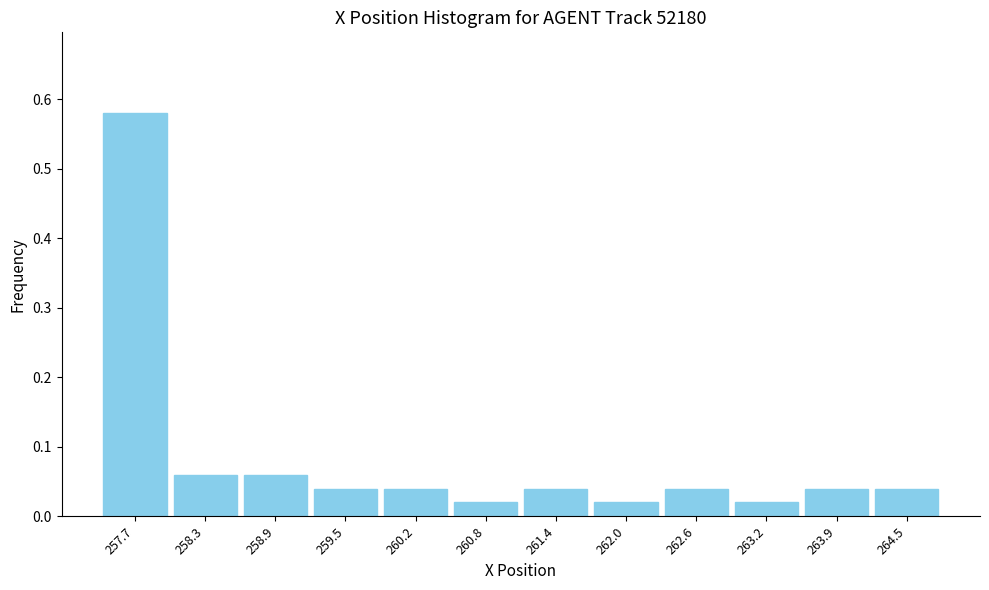

What is the height of the bar covering 261.08 to 261.70 on the x-axis? Neither the bar edges nor the heights are printed on the chart, so give them approximately, as read against the axes.

0.04